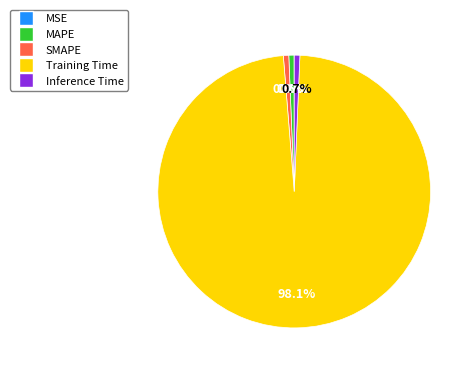

Does any single category account for the majority?

Yes